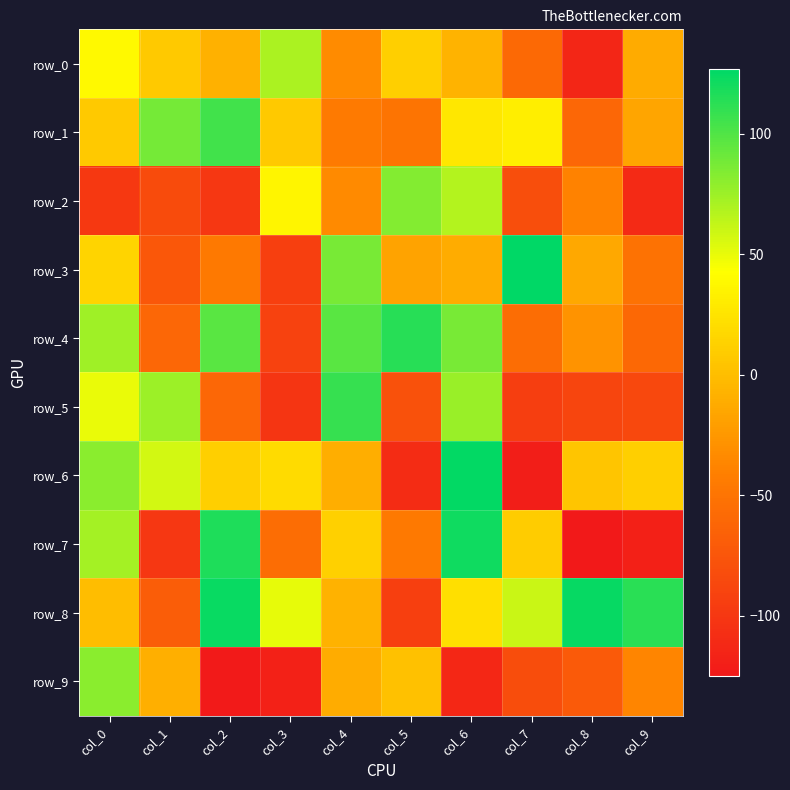

What is the total value across all series at col_7?

-264